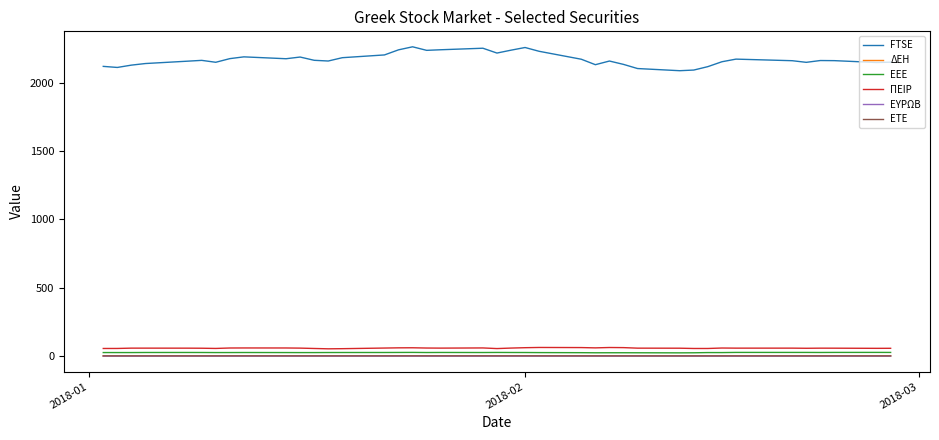

True or false: ΠΕΙΡ and ΕΕΕ cross at least once.

False